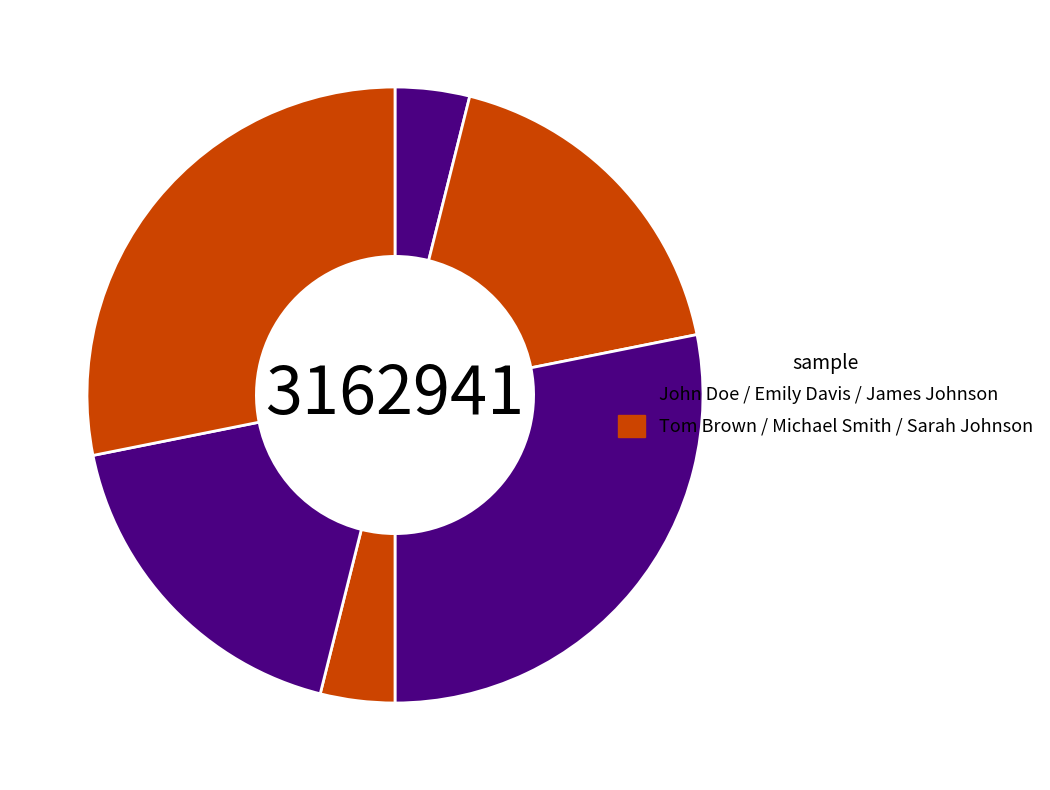

Count the number of slices in the pie.

6